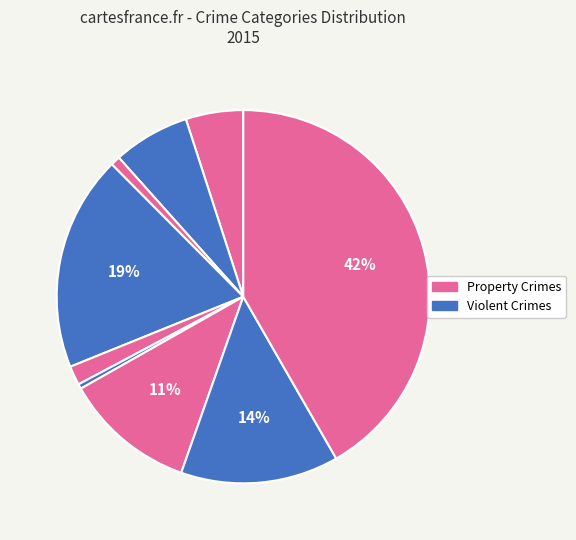

How many segments does this pie chart have?

9